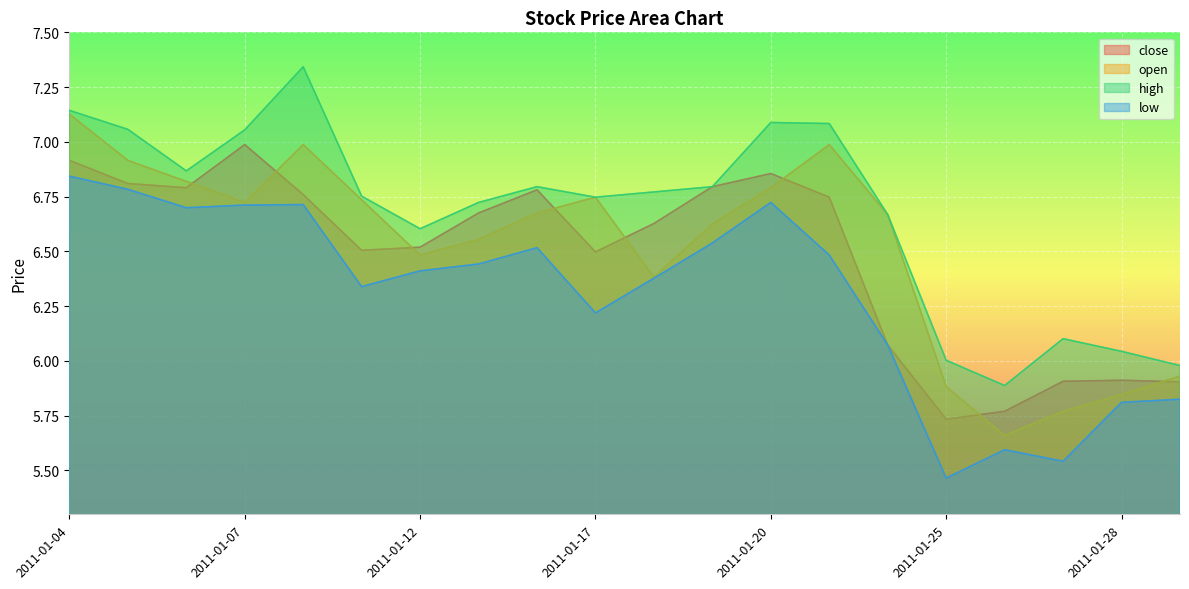

What is the smallest value displayed?

5.5